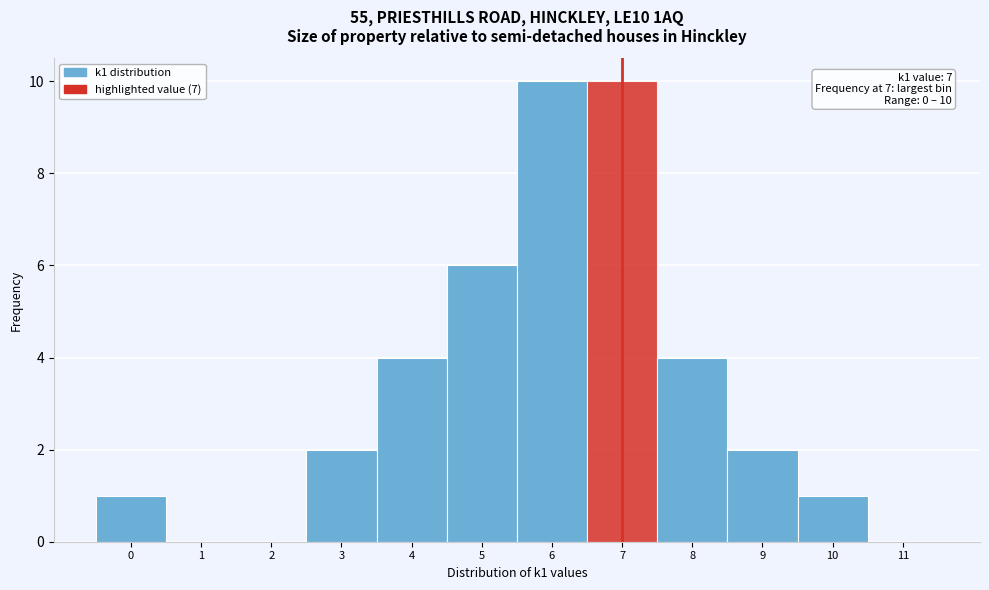

Reading left to right, list all the values displayed in this chart.

0=1	1=0	2=0	3=2	4=4	5=6	6=10	7=10	8=4	9=2	10=1	11=0